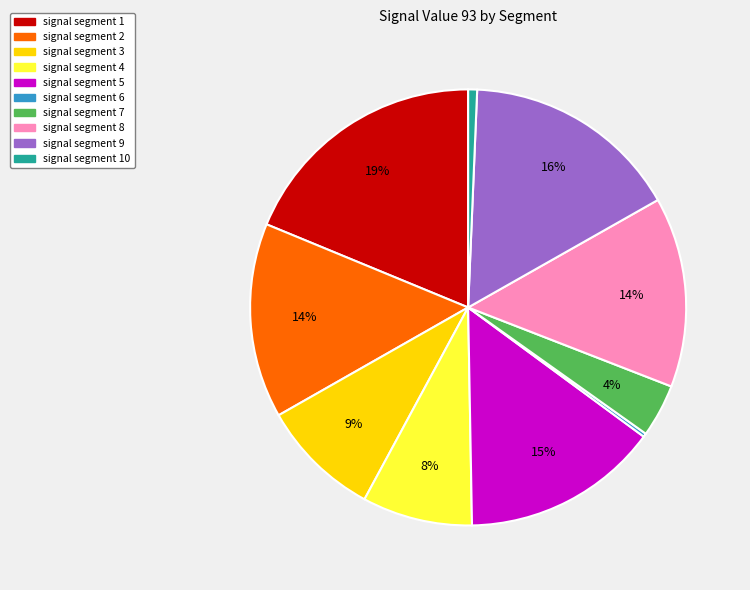

To the nearest percent, what is the average slice percentage?

10%